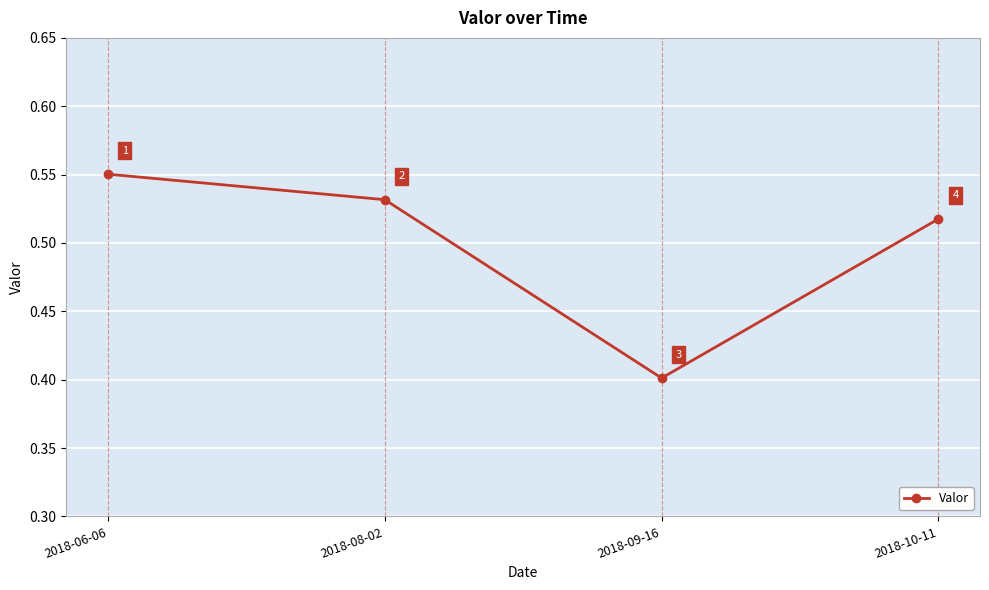

What is the minimum value shown in the chart?

0.4